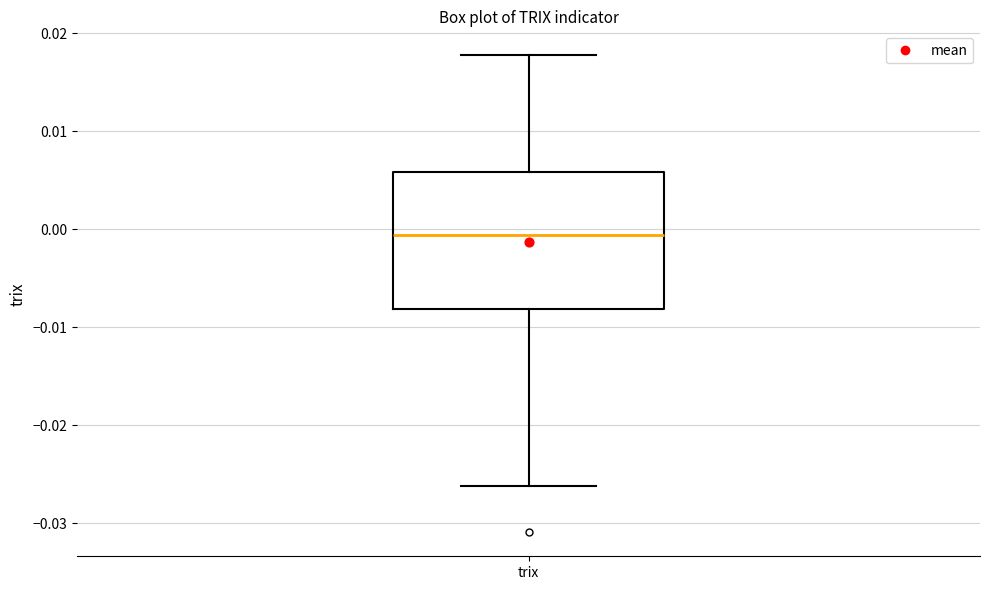

Transcribe this box plot: give where the median line is, the range the box spans, and where the two whiskers end, as read against the y-axis. The values are not printed on the chart, so give them approximately, as read against the axis.

median -0.001, box -0.008 to 0.006, whiskers -0.026 to 0.018